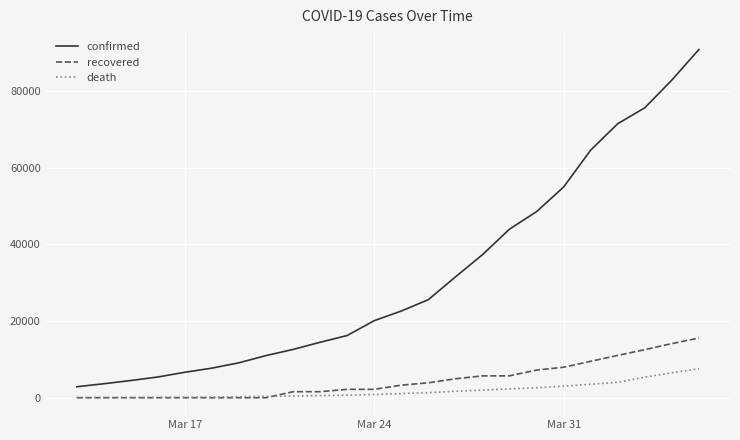

What is the minimum value for death?

61